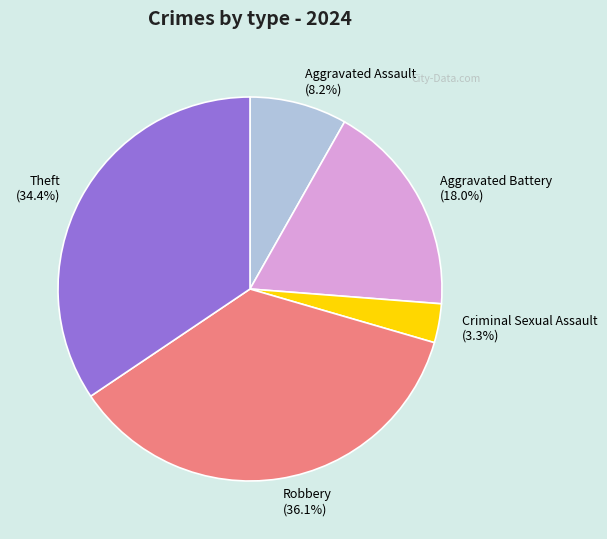

To the nearest percent, what is the difference between the Aggravated Assault and Theft slice percentages?

26%